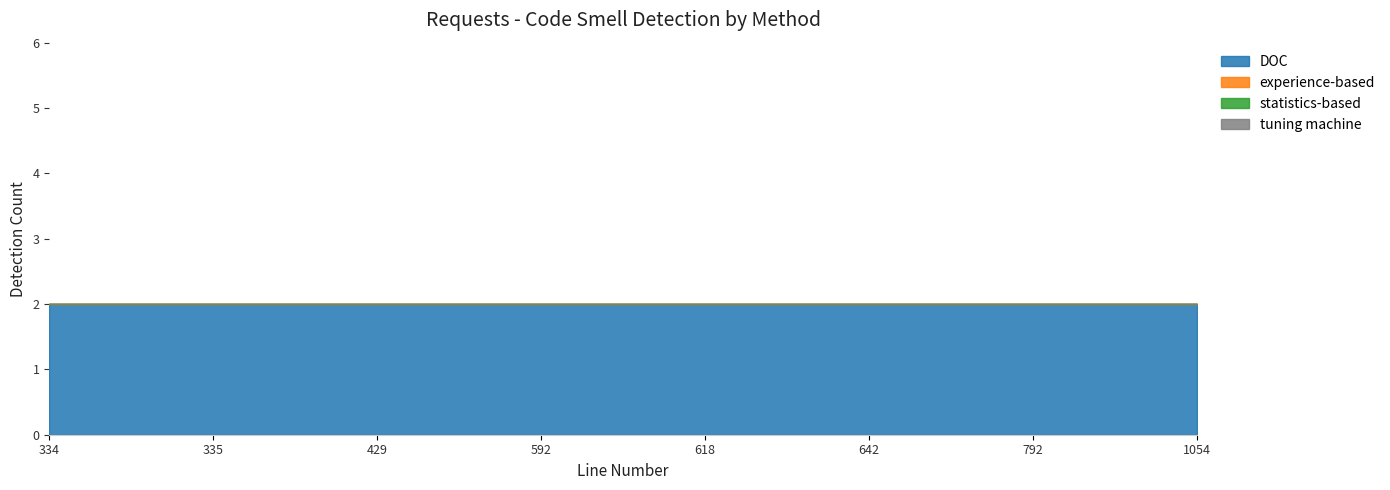

Reading left to right, what are all the values shown in this chart?

DOC: 334=2	335=2	429=2	592=2	618=2	642=2	792=2	1054=2
experience-based: 334=0	335=0	429=0	592=0	618=0	642=0	792=0	1054=0
statistics-based: 334=0	335=0	429=0	592=0	618=0	642=0	792=0	1054=0
tuning machine: 334=0	335=0	429=0	592=0	618=0	642=0	792=0	1054=0